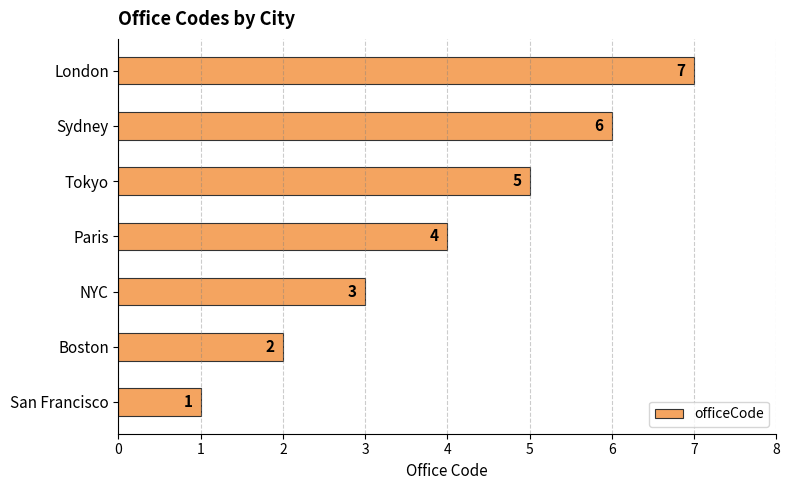

What is the difference between the second highest and minimum values?

5